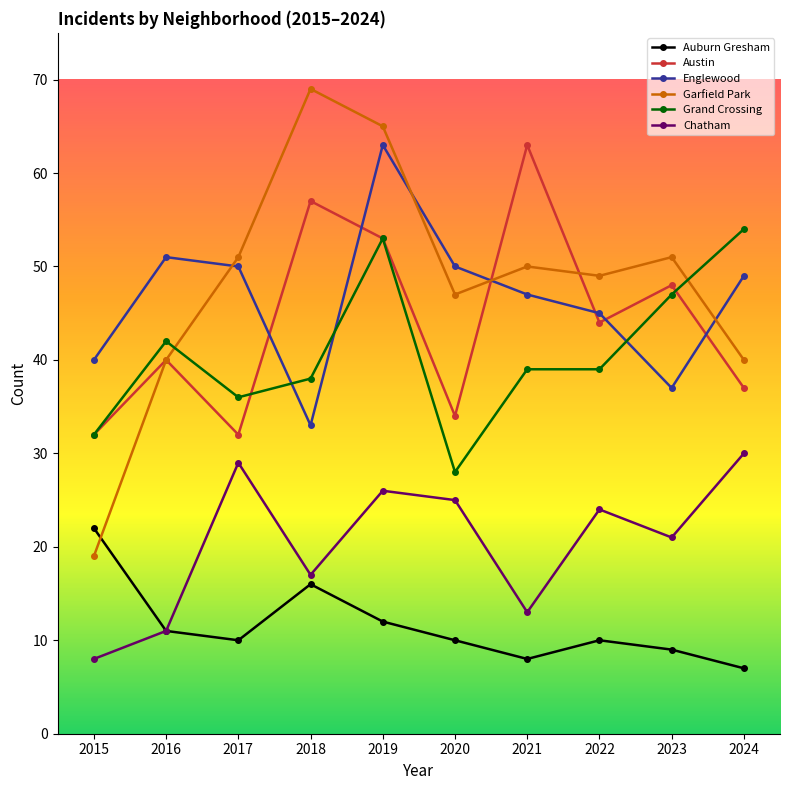

Is the value of Garfield Park at 2021 greater than the value of Auburn Gresham at 2017?

Yes